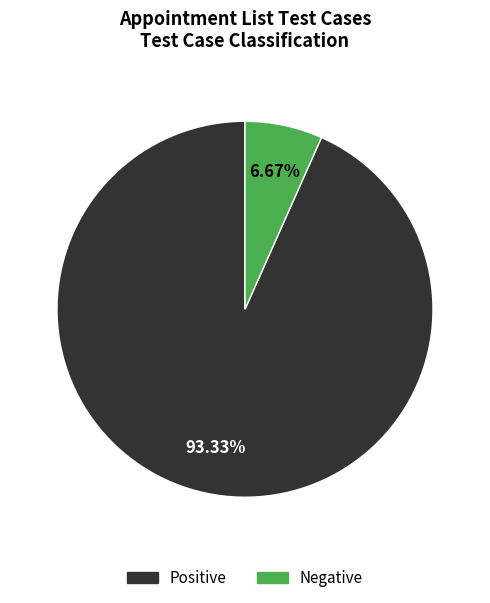

Does any single category account for the majority?

Yes